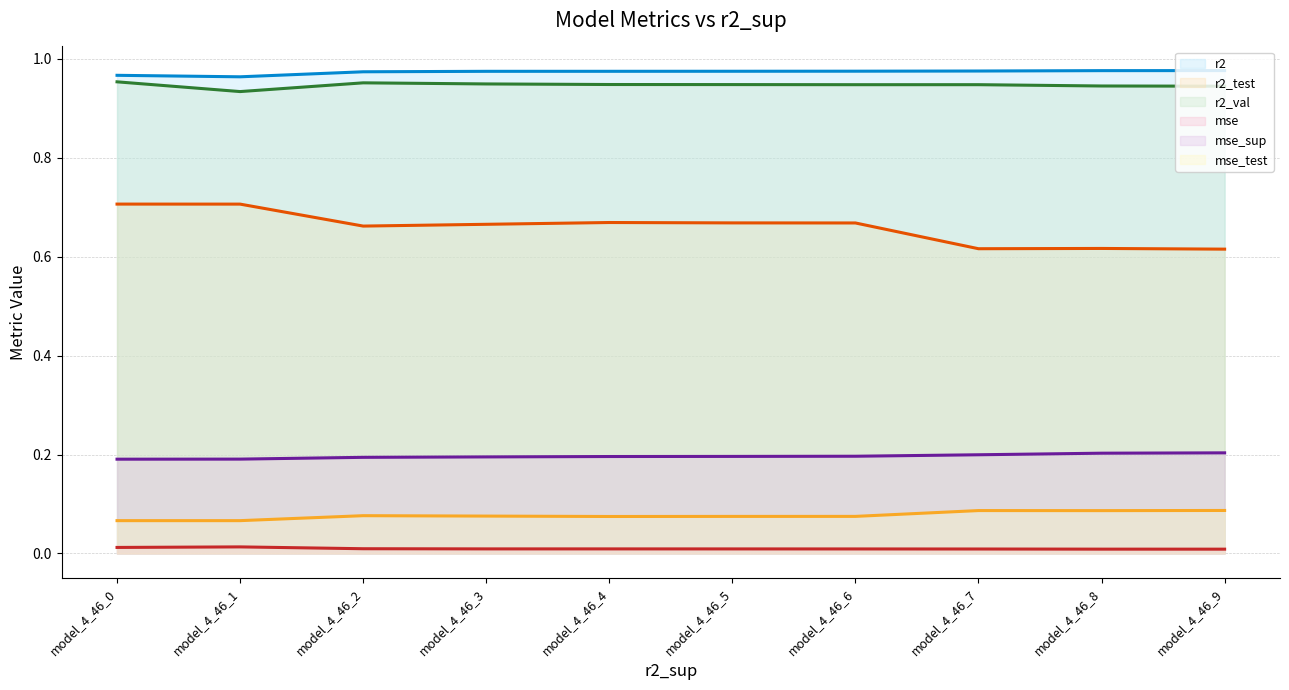

True or false: mse_test (line) and r2 (line) intersect in this chart.

False